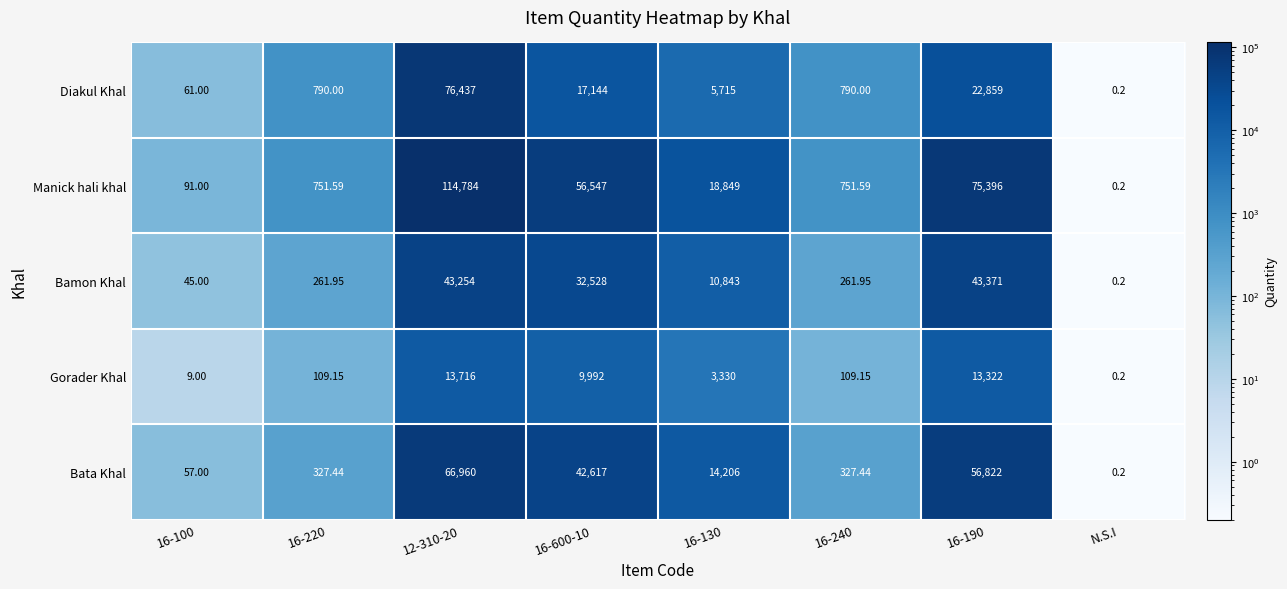

Which series has the largest total across all categories?

Manick hali khal